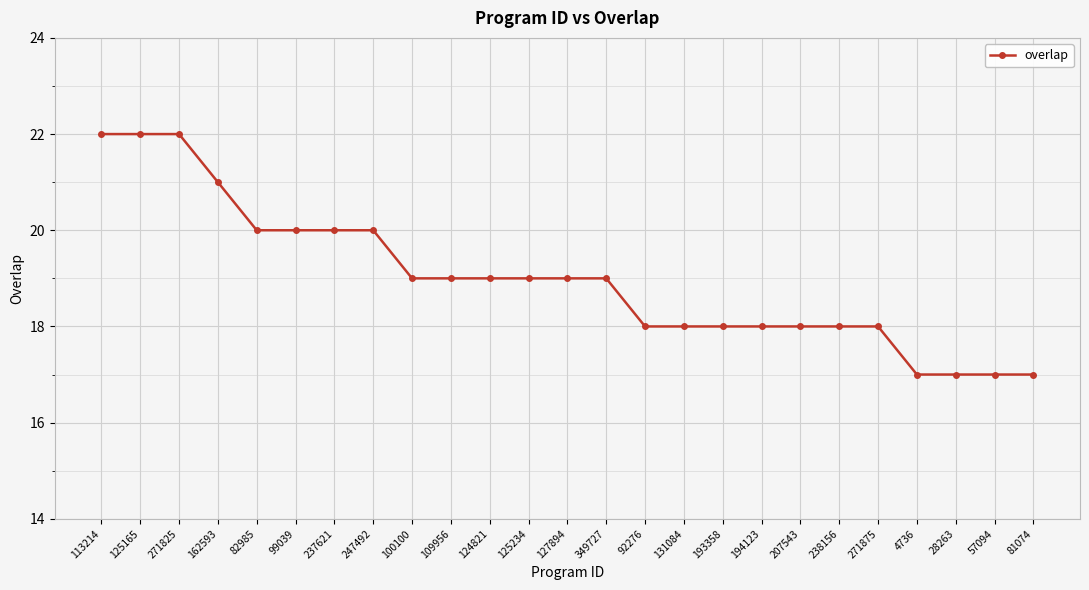

What is the label of the 3rd point from the right?

28263